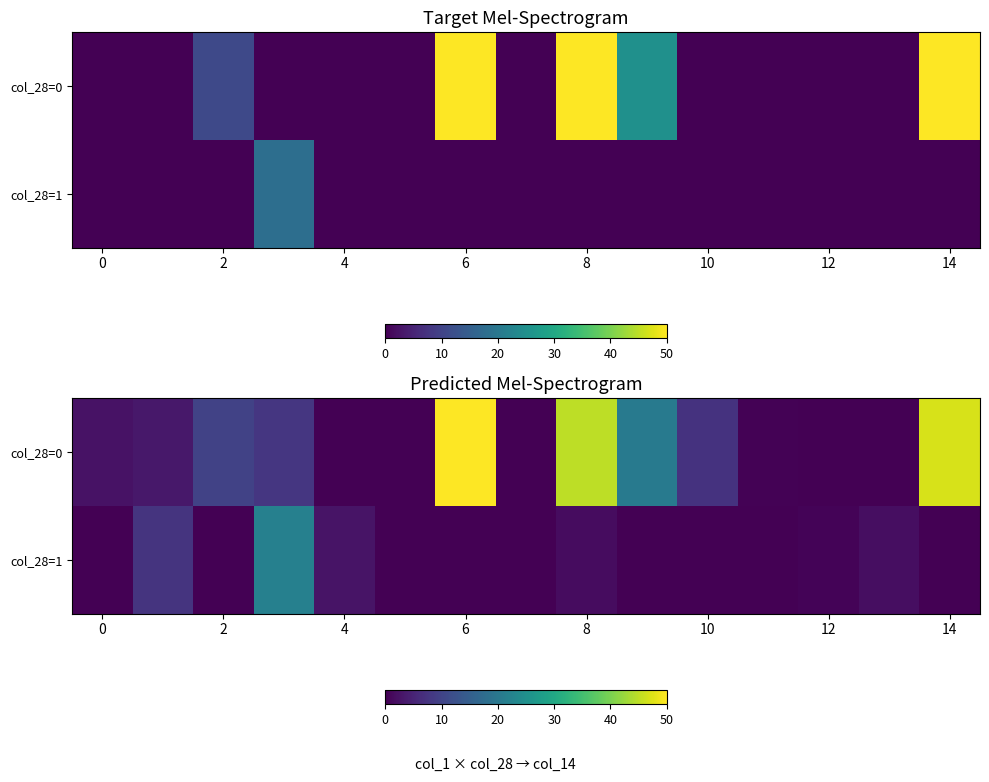

The col_28=1 series shows -6.9 at 14. True or false?

False